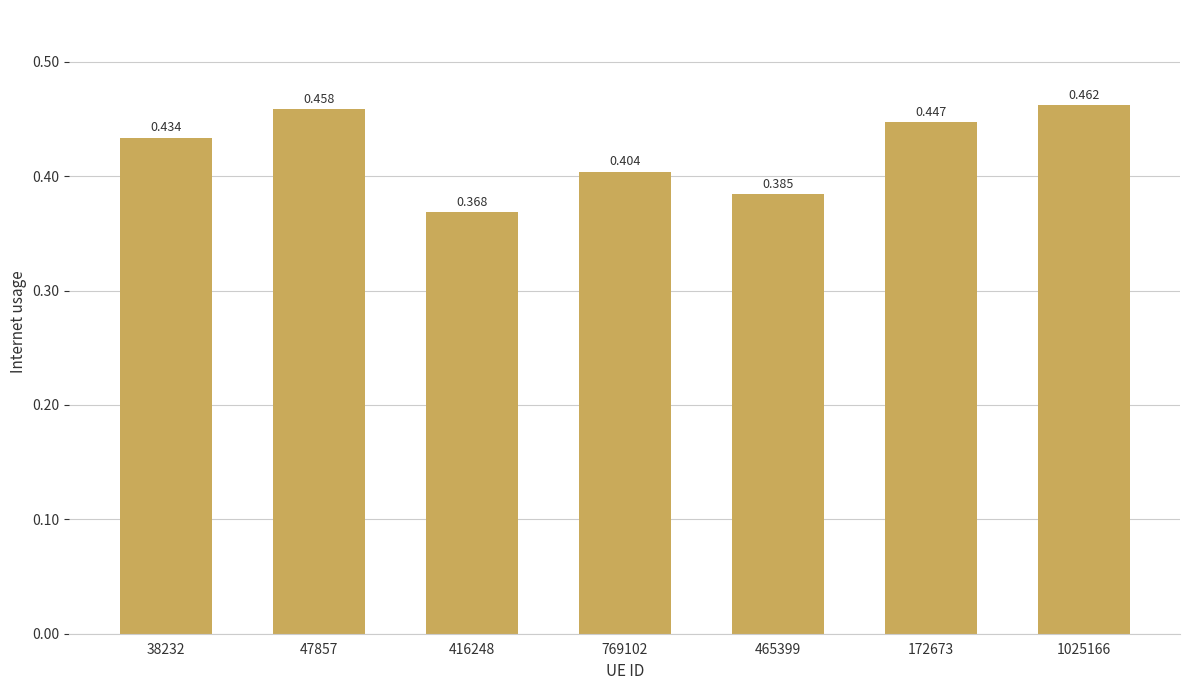

What position from the left is 47857?

2